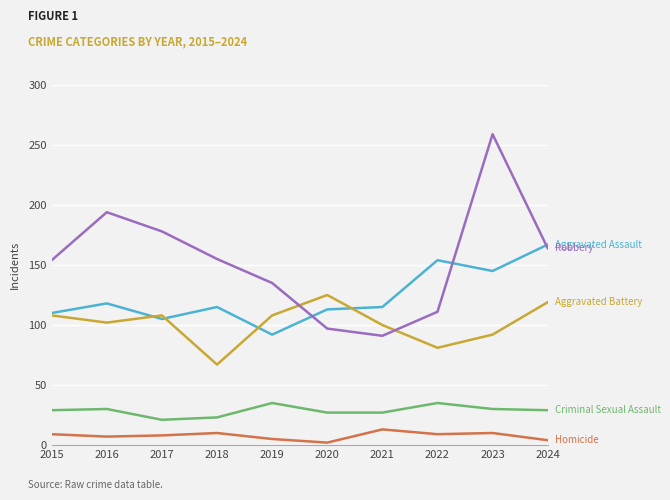

What is the total value across all series at 2023?

536